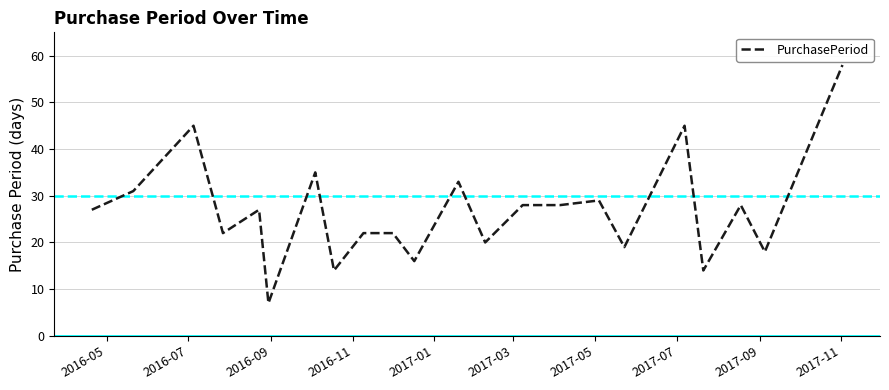

What is the greatest value displayed?

58